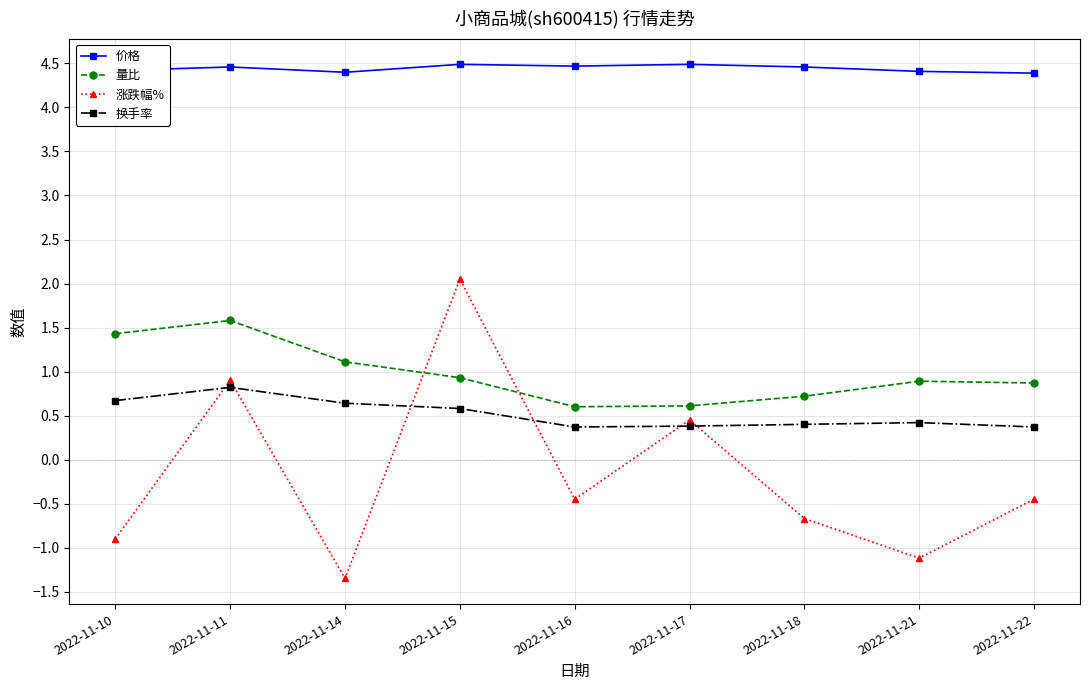

What is the total value across all series at 2022-11-17?

5.9